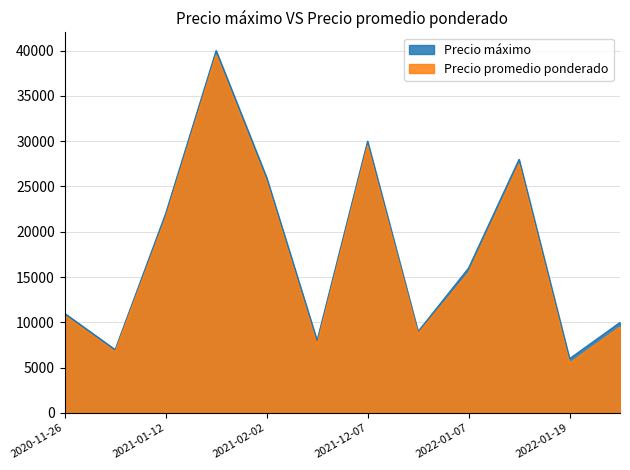

The Precio promedio ponderado series shows 20489 at 2022-01-07. True or false?

False